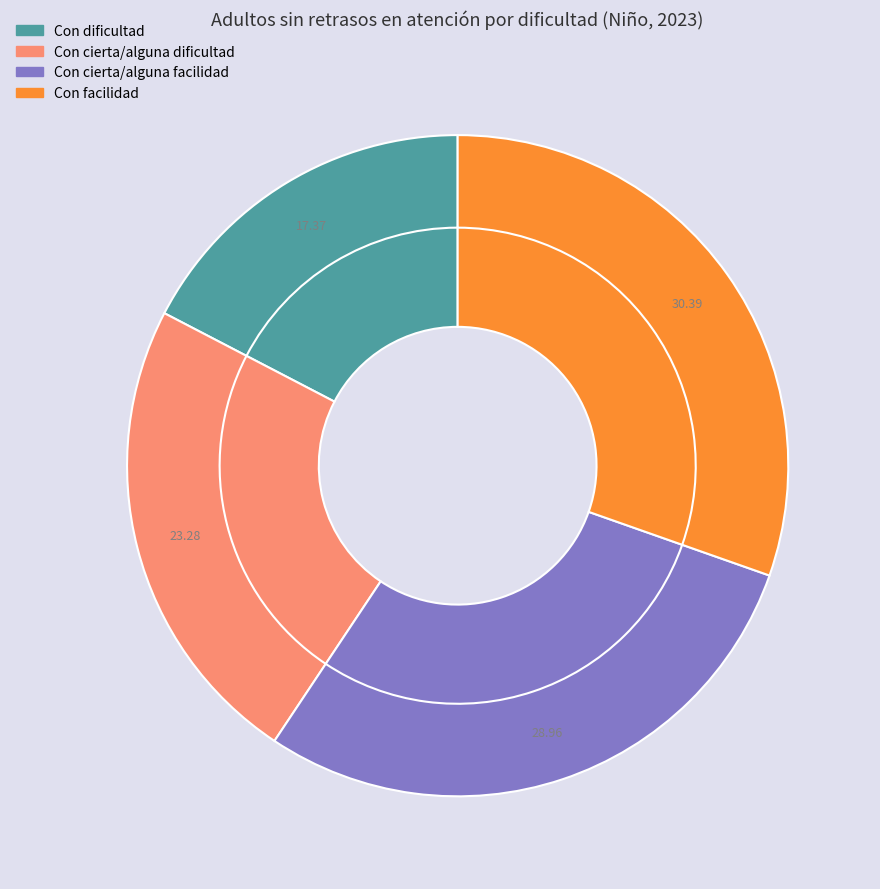

Is there a majority slice in this chart?

No